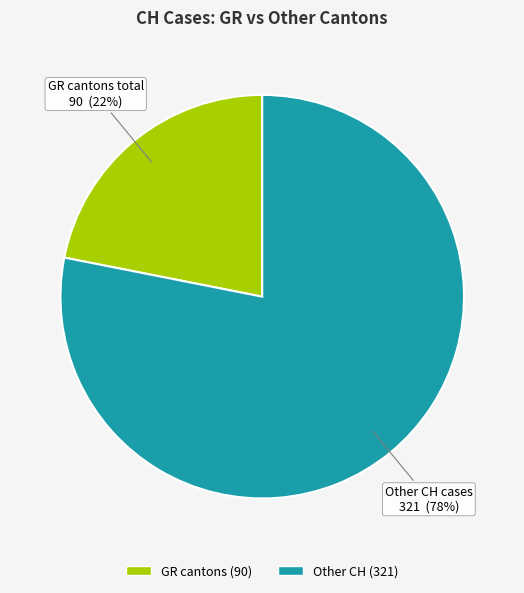

To the nearest percent, what is the difference between the largest and smallest slice percentages?

56%